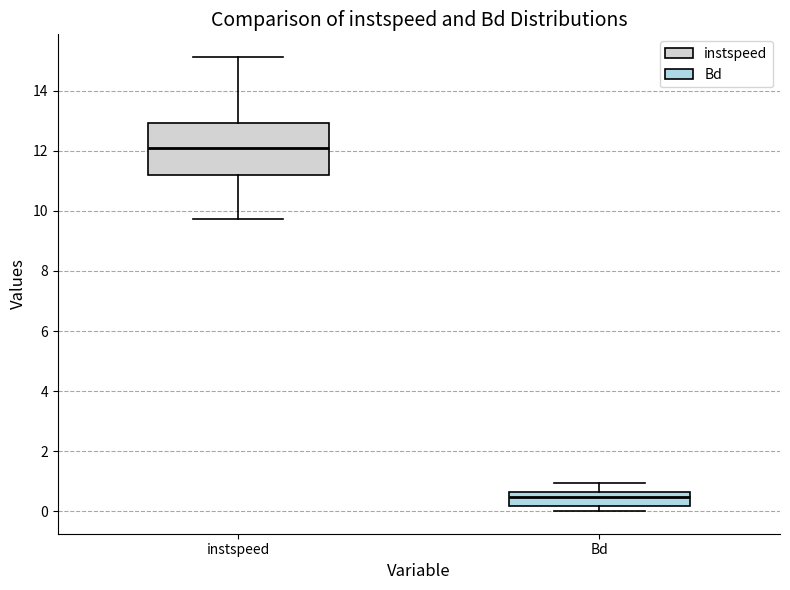

Which box has the highest median line?

instspeed